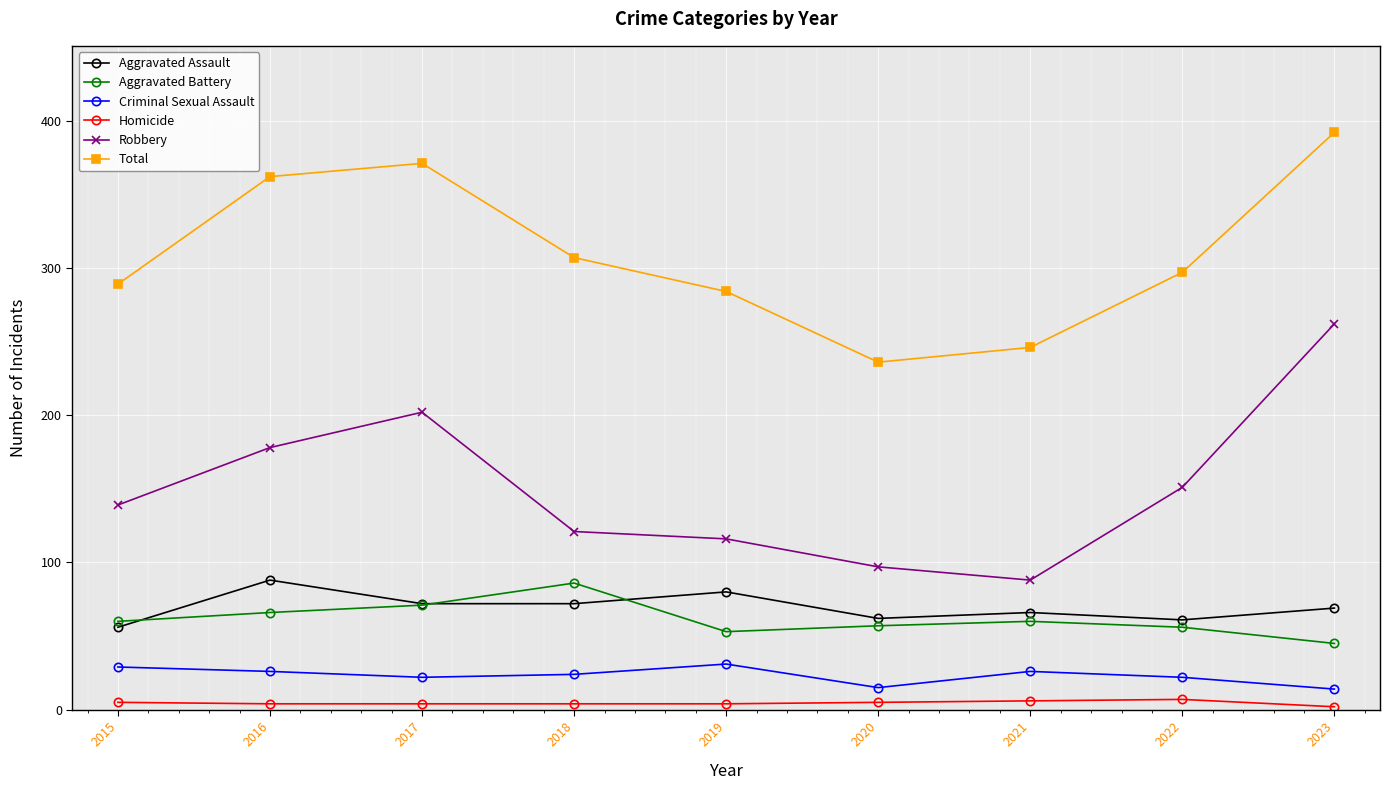

Is this an area chart (filled region under the line)?

No